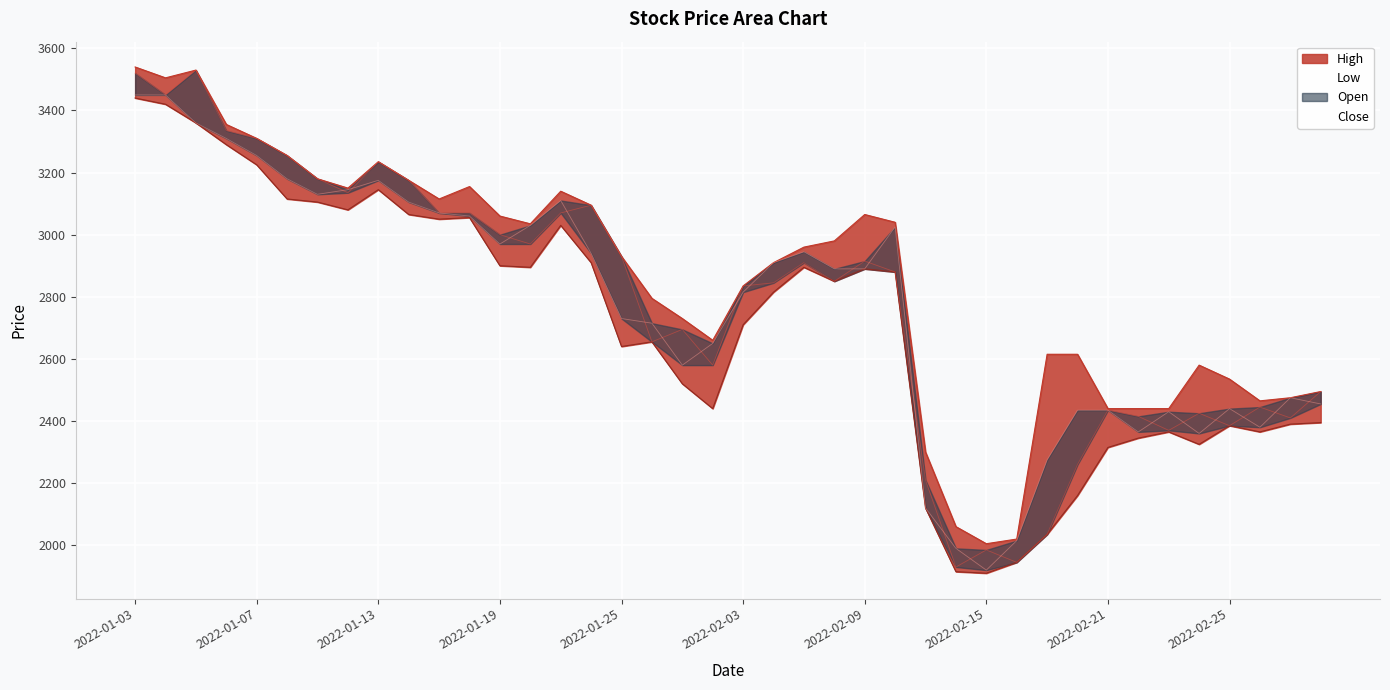

How many lines are shown in the chart?

4